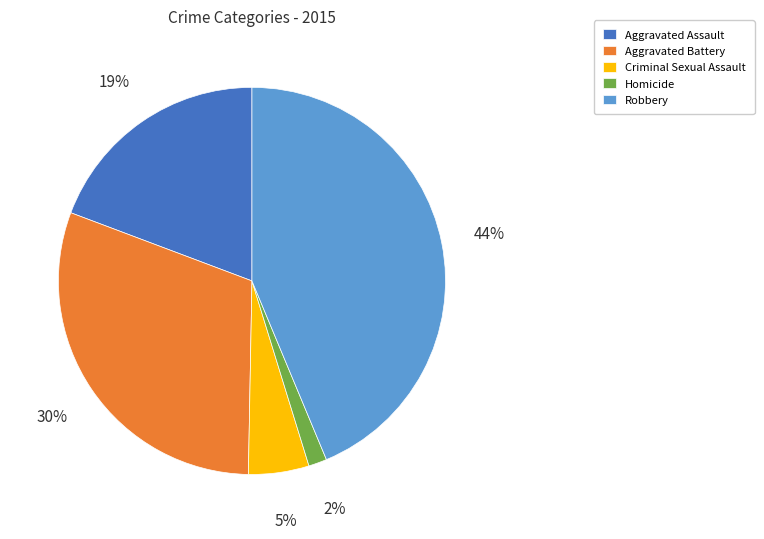

Is there a majority slice in this chart?

No